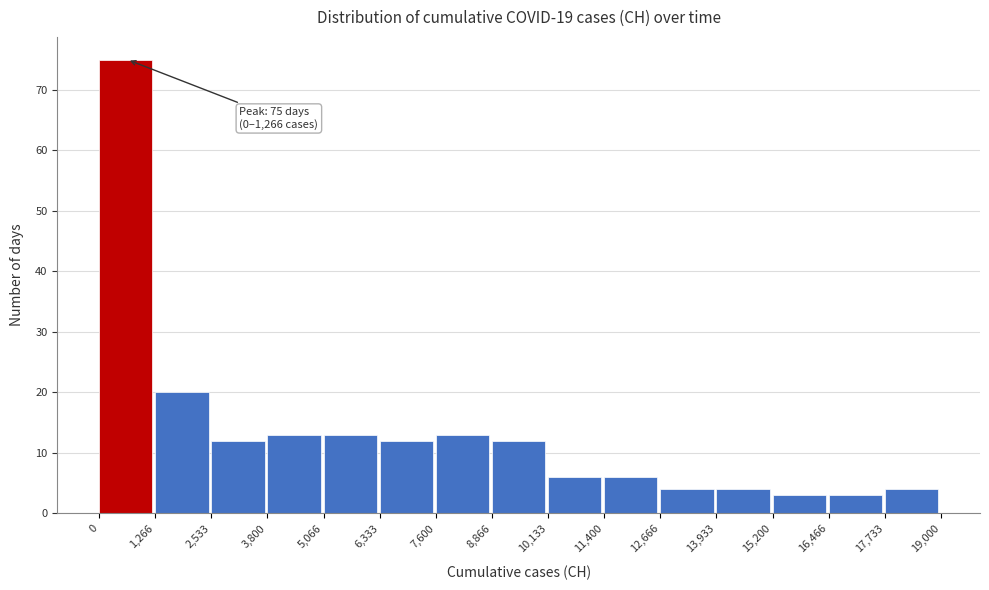

Over which range of the x-axis is the bar tallest?

0 to 1,266